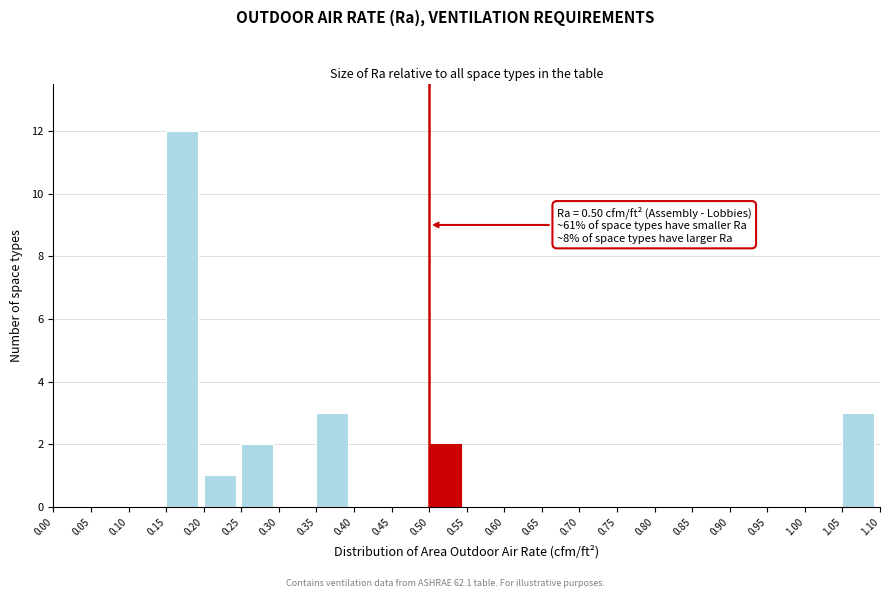

Over which range of the x-axis is the bar tallest?

0.15 to 0.20